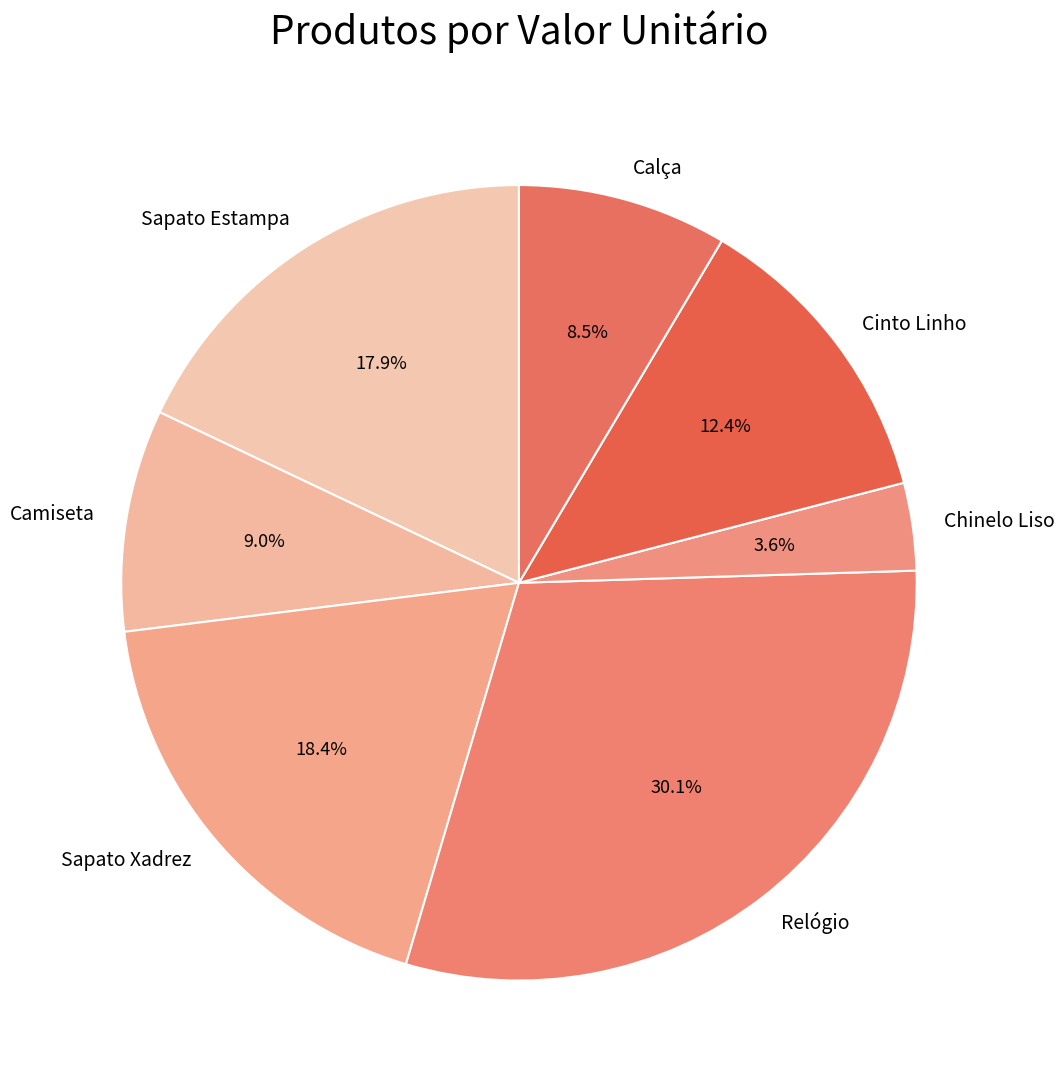

What is the ratio of the value at Camiseta to the value at Cinto Linho?

0.7